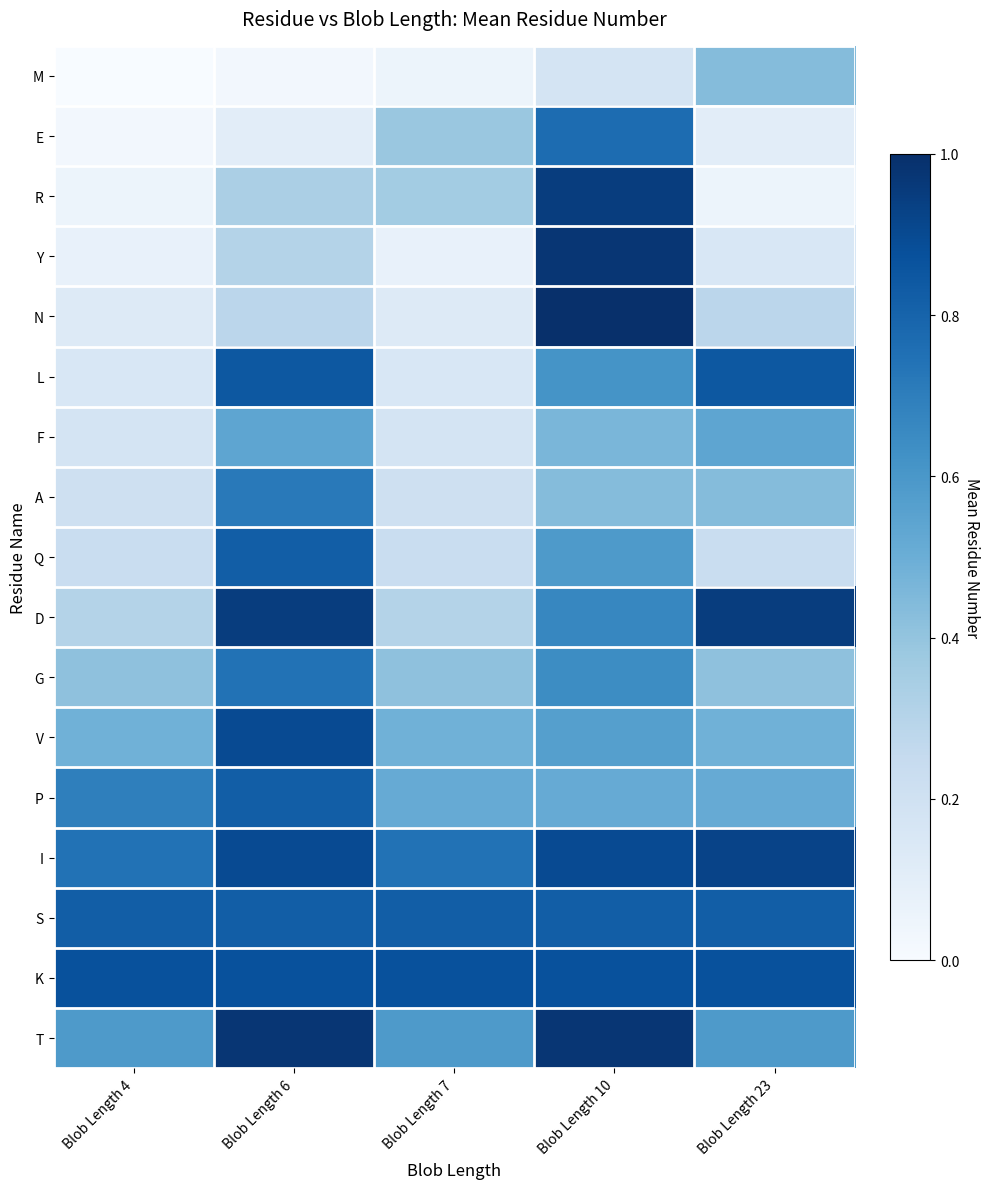

Count the number of data series in this chart.

17